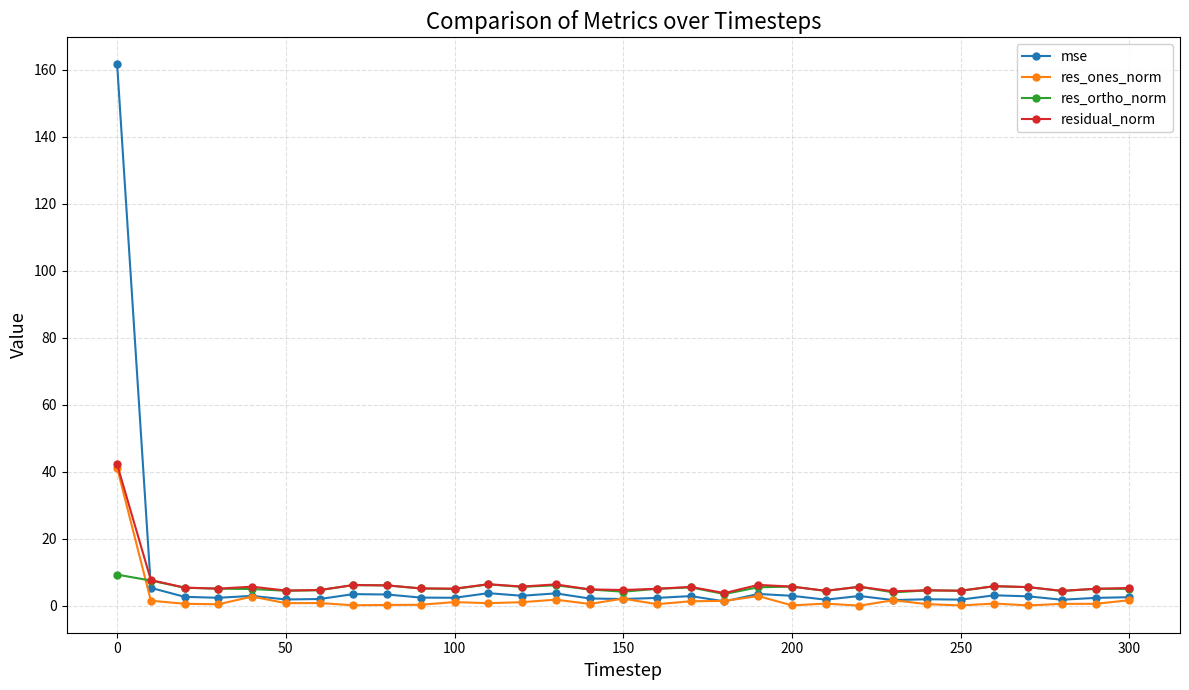

What is the value of the res_ortho_norm point at the 22nd from the left?

4.4